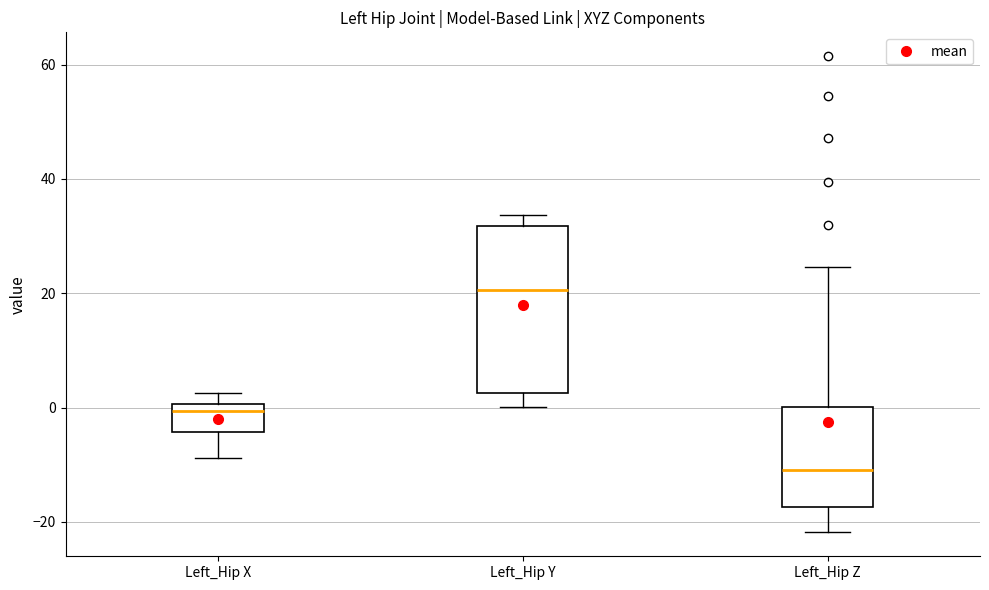

Reading left to right, transcribe this box plot: for each box, give where its median line is, the range the box spans, and where its two whiskers end, as read against the y-axis. The values are not printed on the chart, so give them approximately, as read against the axis.

Left_Hip X: median 0 (just below the box's upper edge), box -4 to 0, whiskers -8 to 2
Left_Hip Y: median 20, box 2 to 32, whiskers 0 to 34
Left_Hip Z: median -10, box -18 to 0, whiskers -22 to 24